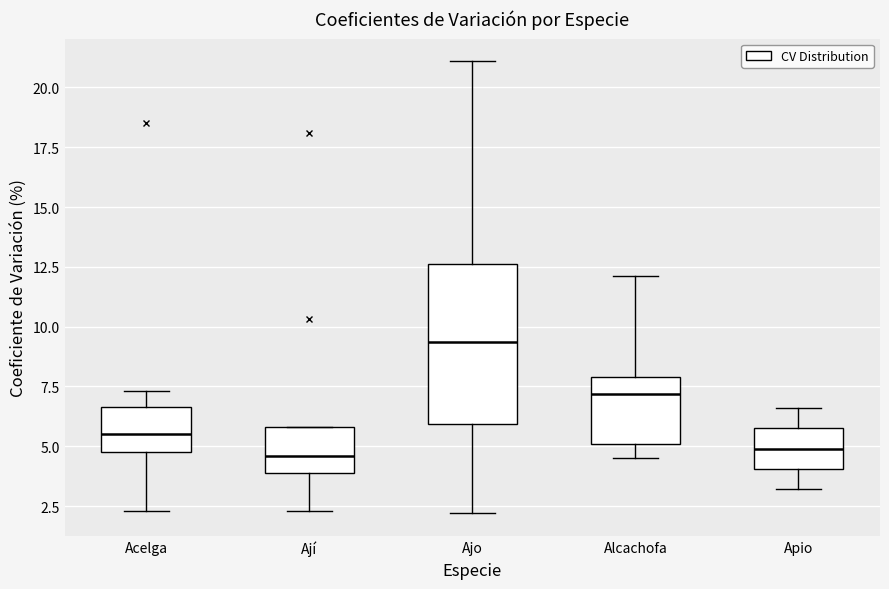

Comparing the boxes themselves (not the whiskers), which one is the tallest?

Ajo